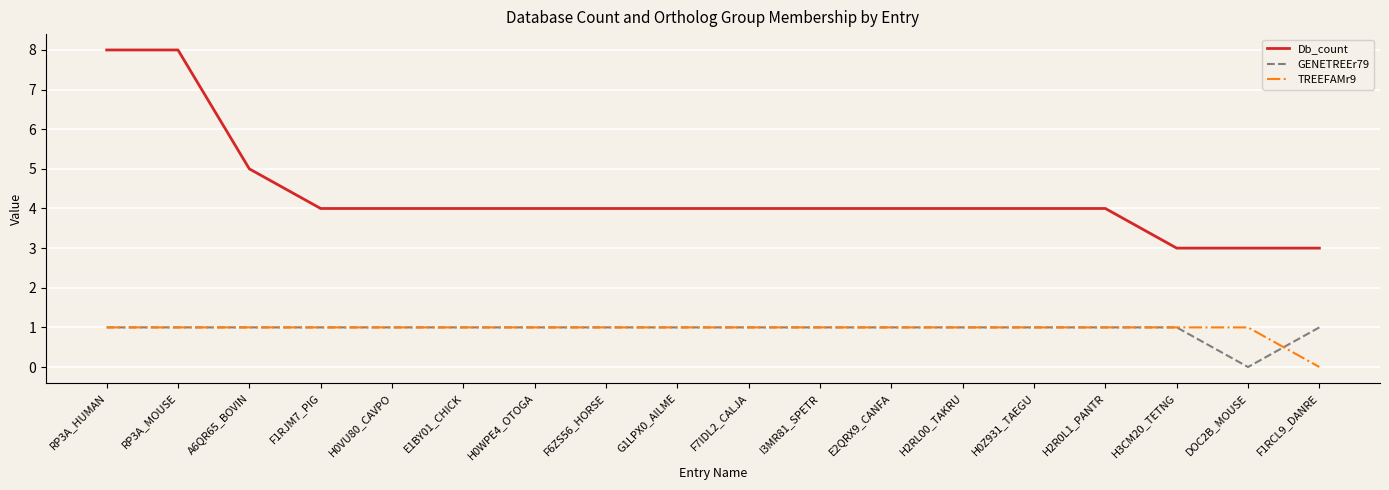

What position from the right is F7IDL2_CALJA?

9